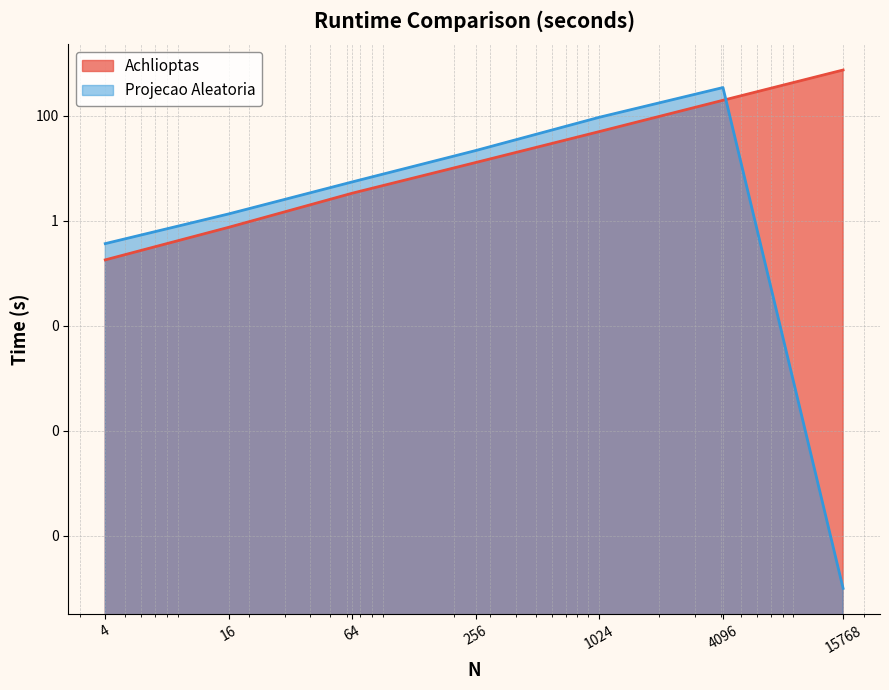

Which series has the largest total across all categories?

Achlioptas